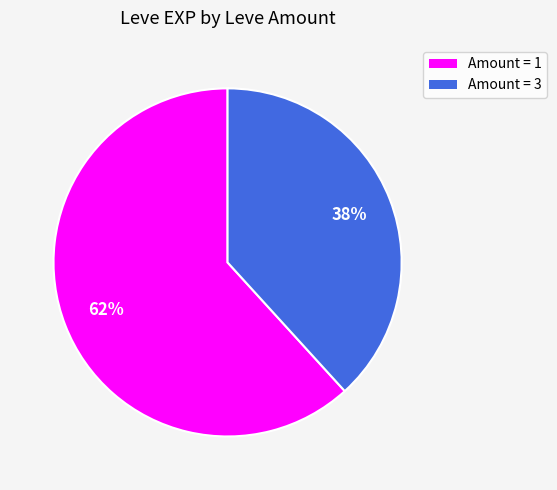

To the nearest percent, what is the difference between the largest and smallest slice percentages?

24%